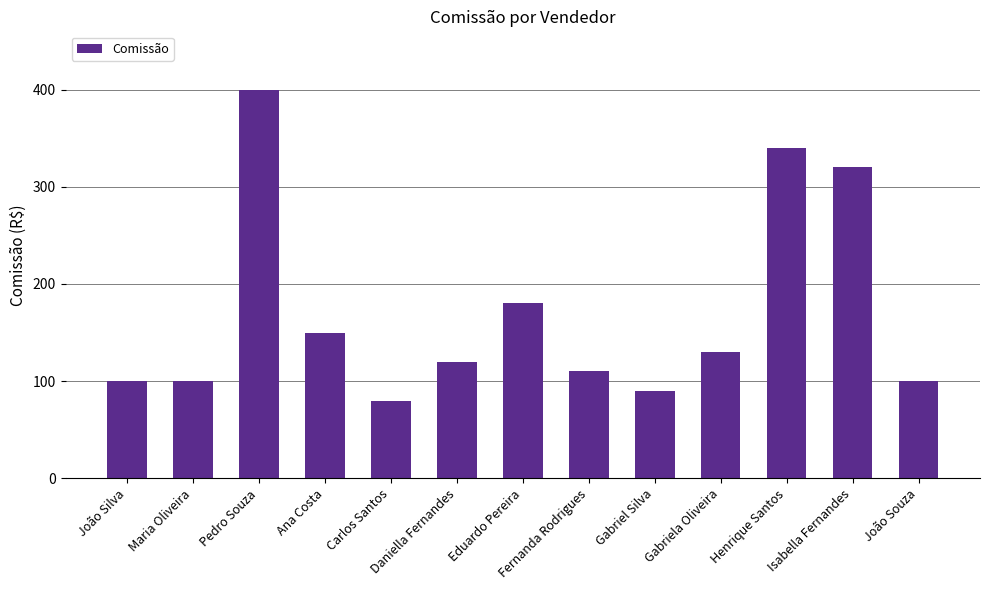

What value does the data have at Ana Costa, to the nearest 5?

150